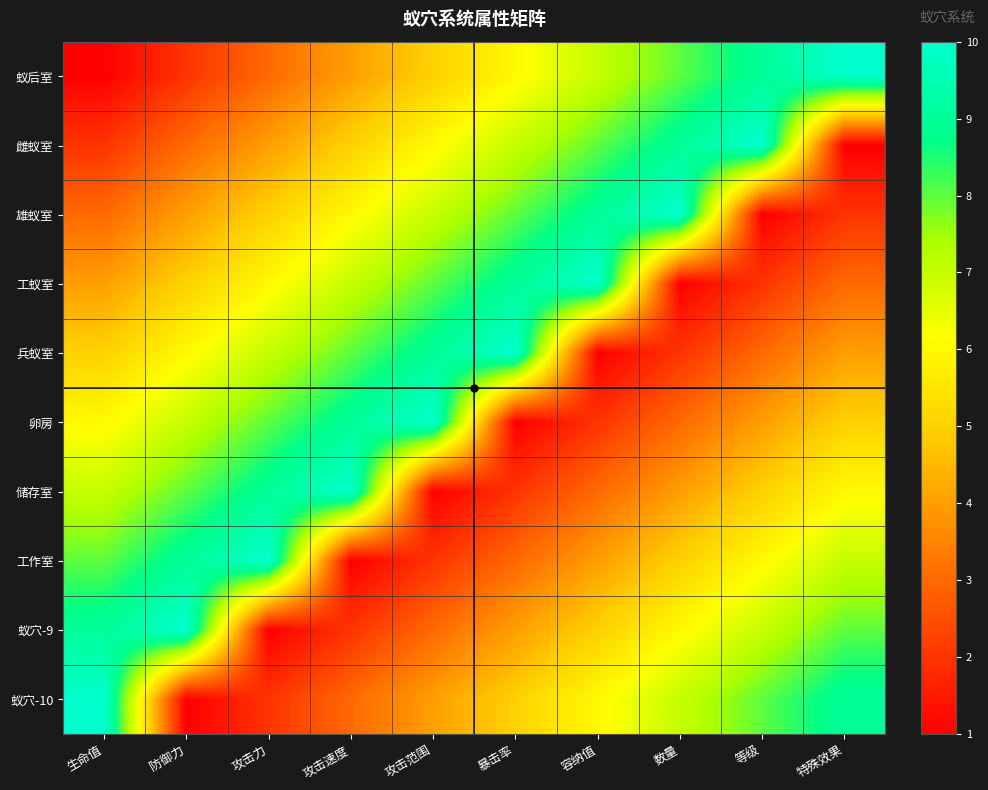

List the series in order of their peak value, lowest first.

蚁后室, 雌蚁室, 雄蚁室, 工蚁室, 兵蚁室, 卵房, 储存室, 工作室, 蚁穴-9, 蚁穴-10